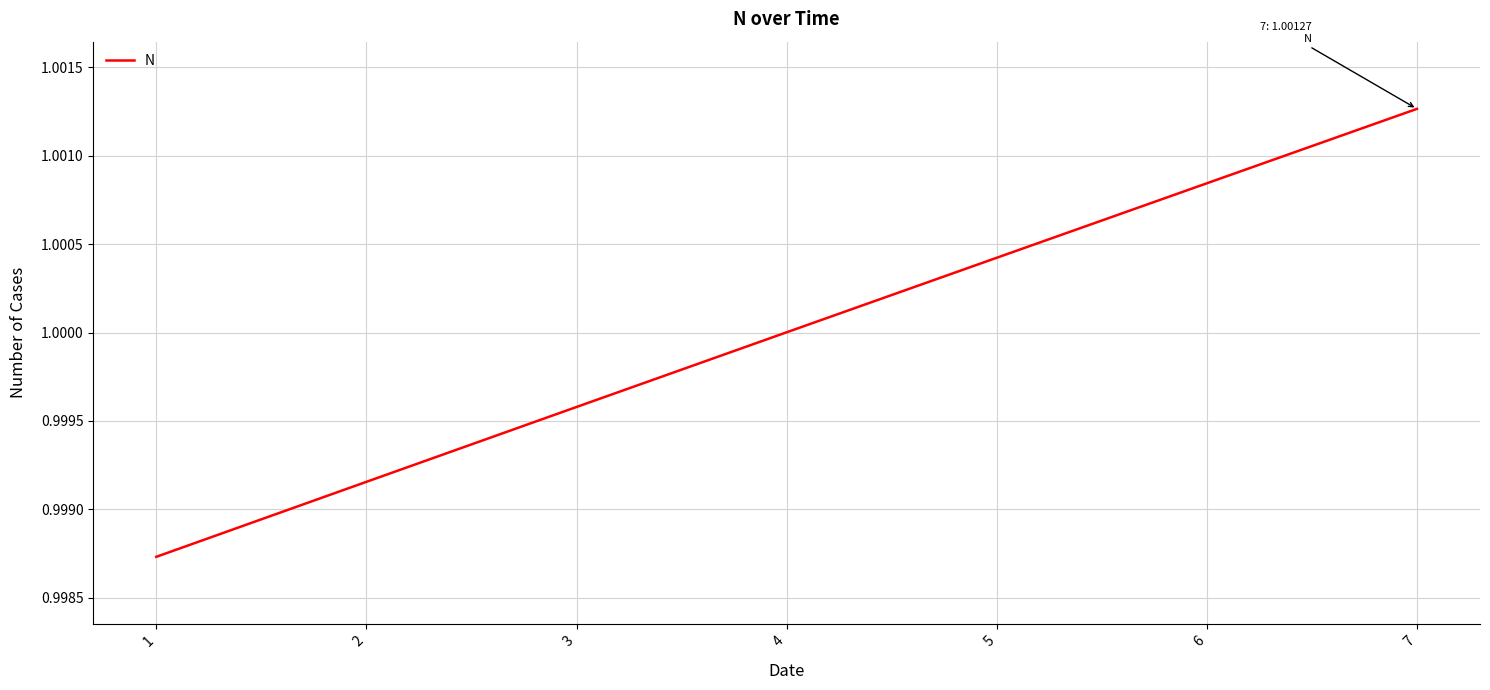

Which has a higher value, 7 or 2?

7